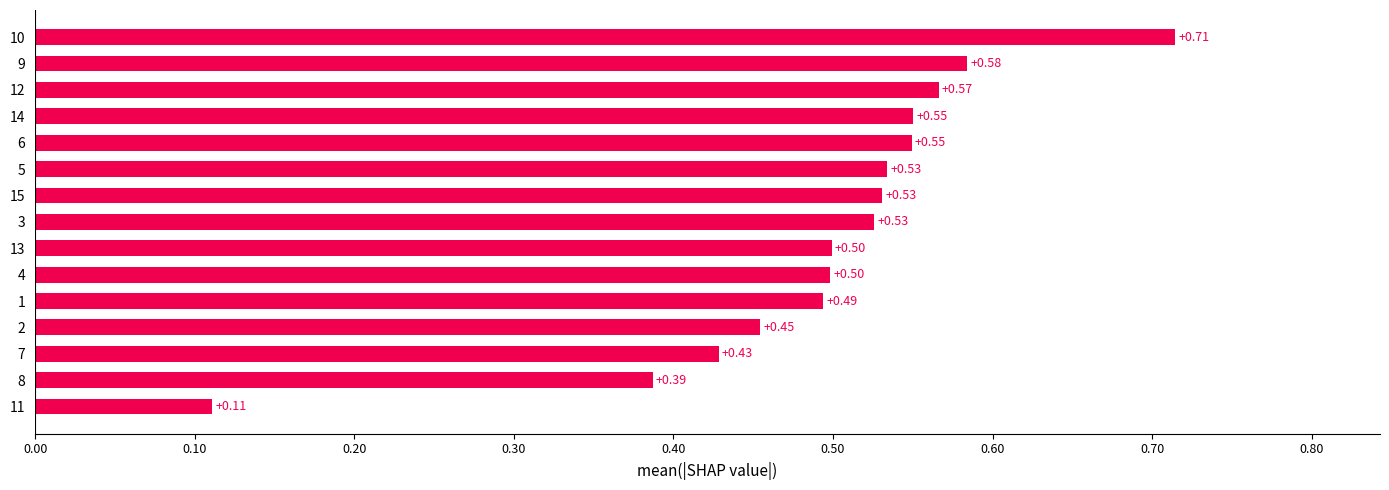

What is the change in value from 13 to 14?

+0.1